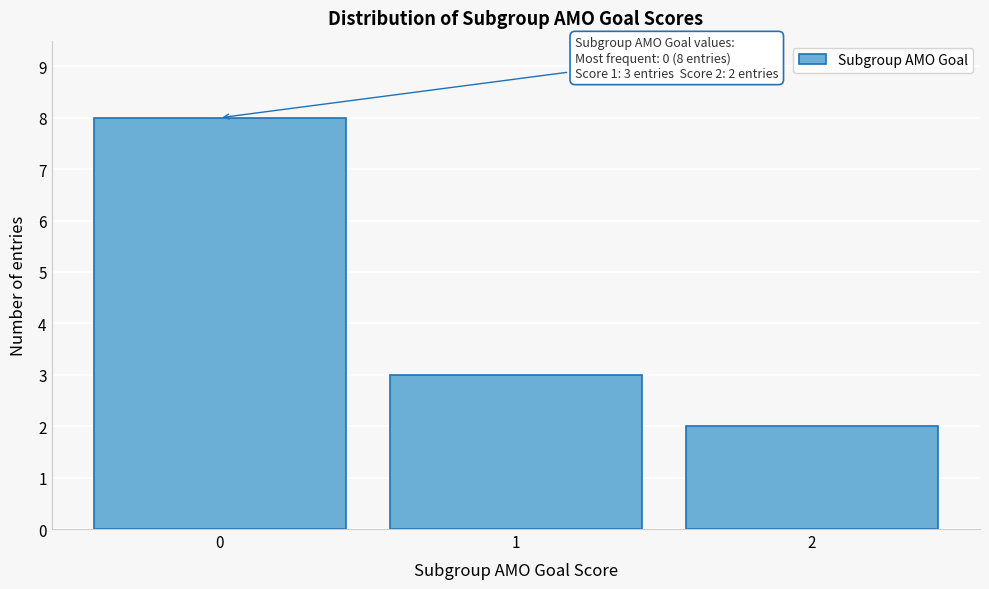

Over which range of the x-axis is the bar tallest?

-0.5 to 0.5